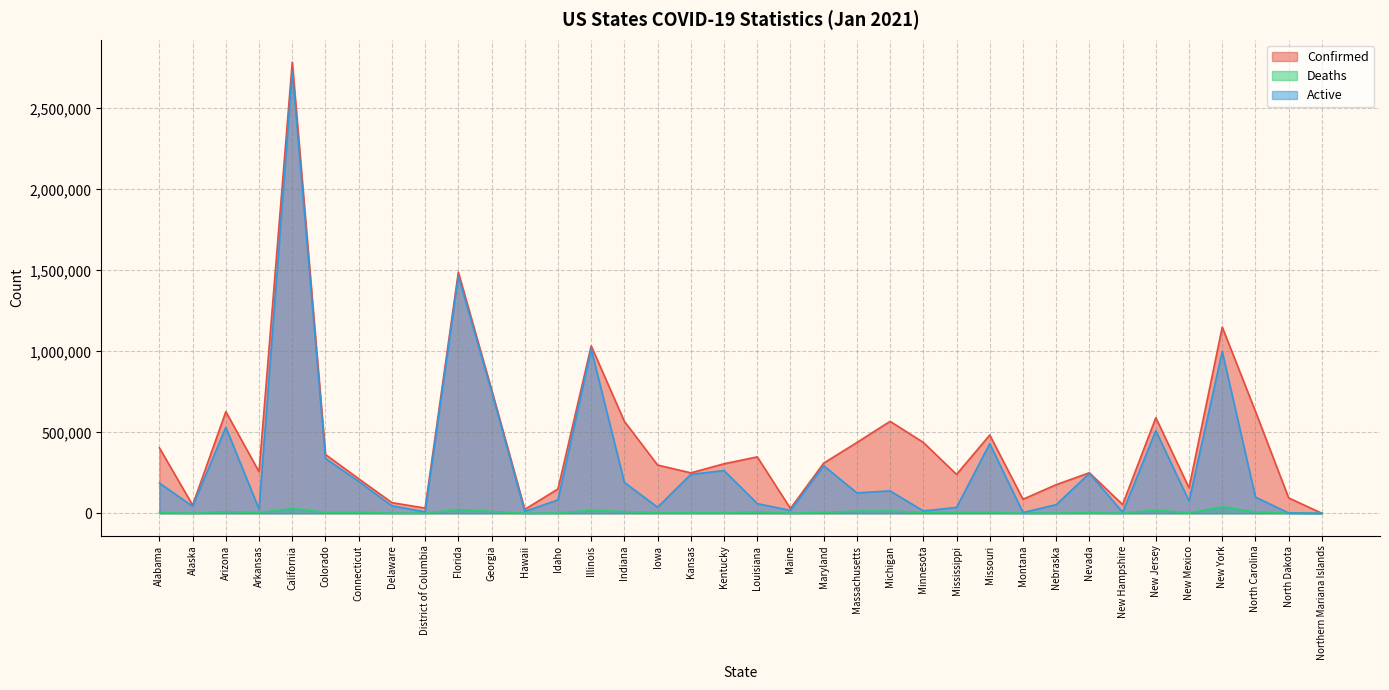

True or false: Confirmed and Active intersect in this chart.

False